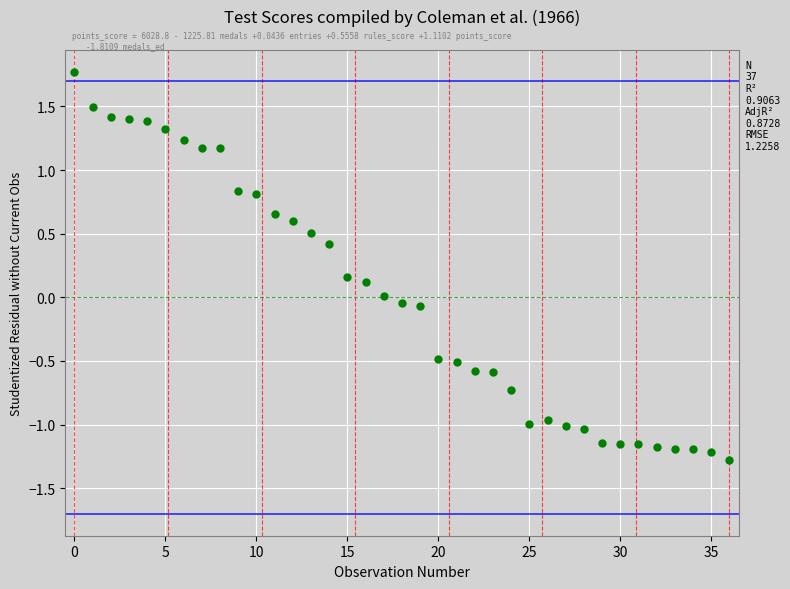

What is the range of Y values (max minus min)?

3.0